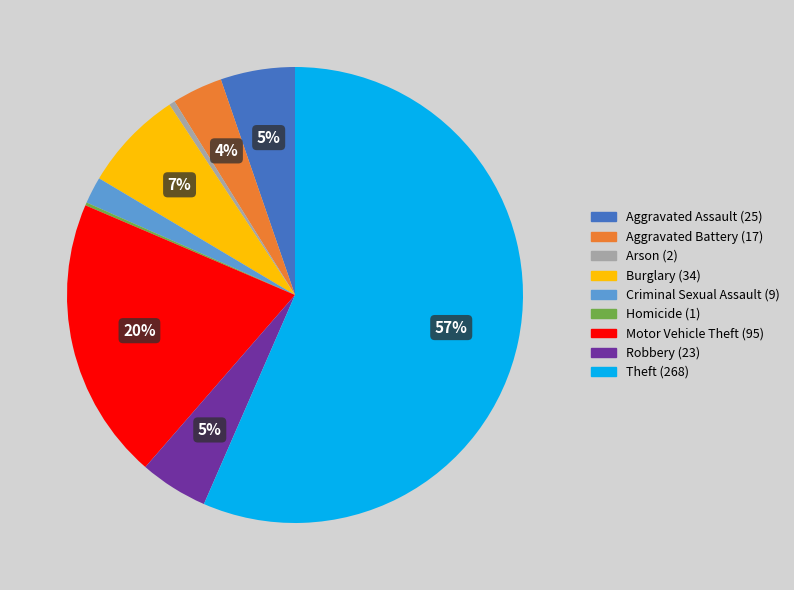

Is there any slice that represents more than half of the pie?

Yes